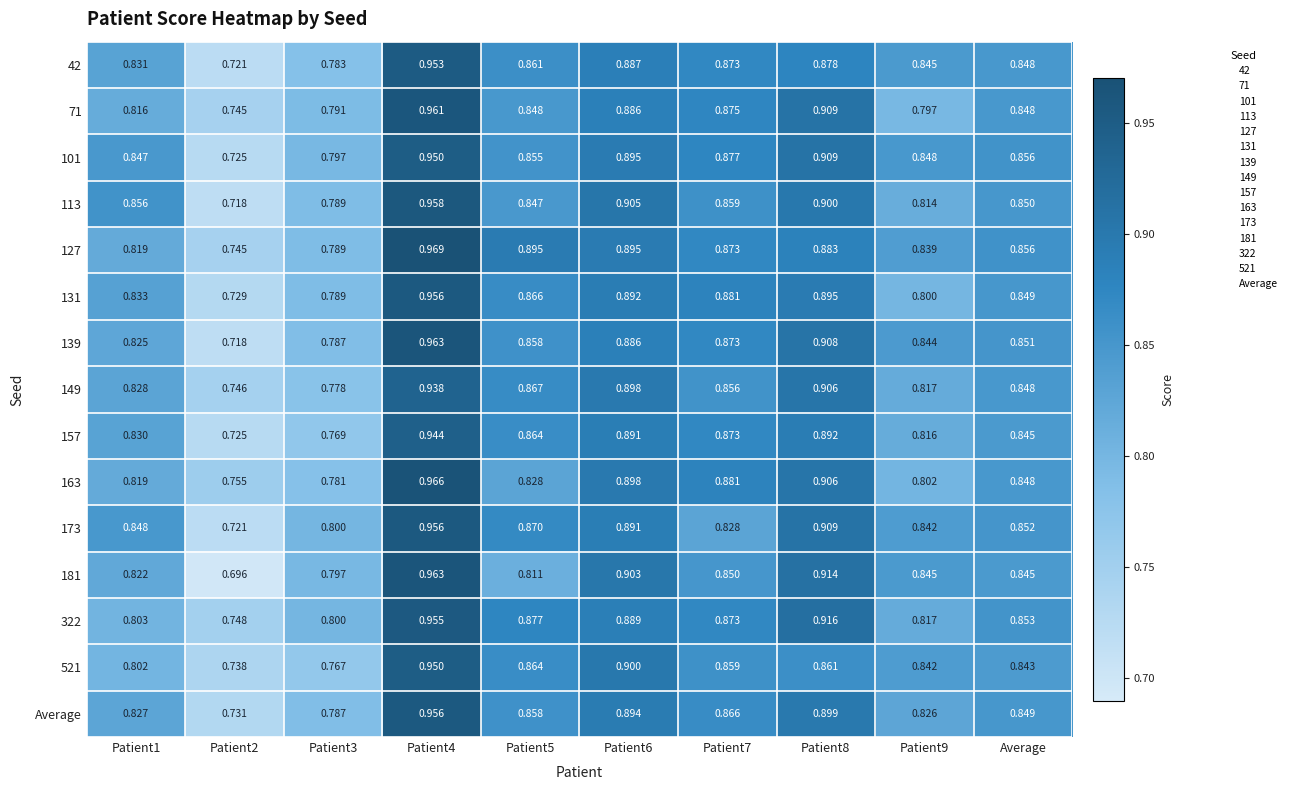

Is the value of 181 at Patient8 greater than the value of 42 at Patient9?

Yes